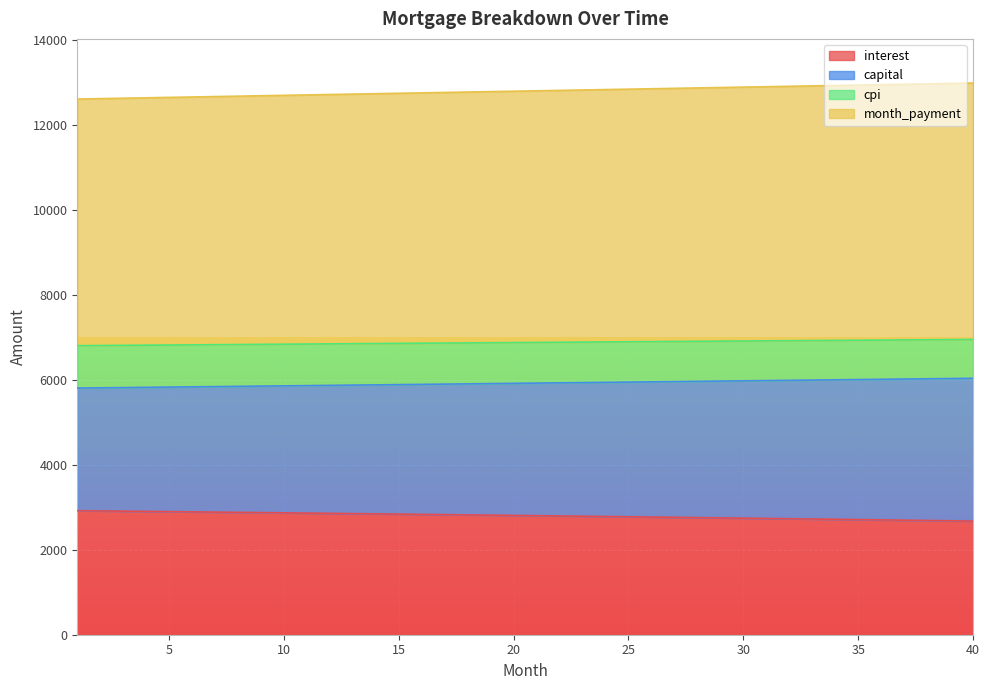

True or false: month_payment has more than 2 interior local peaks.

False